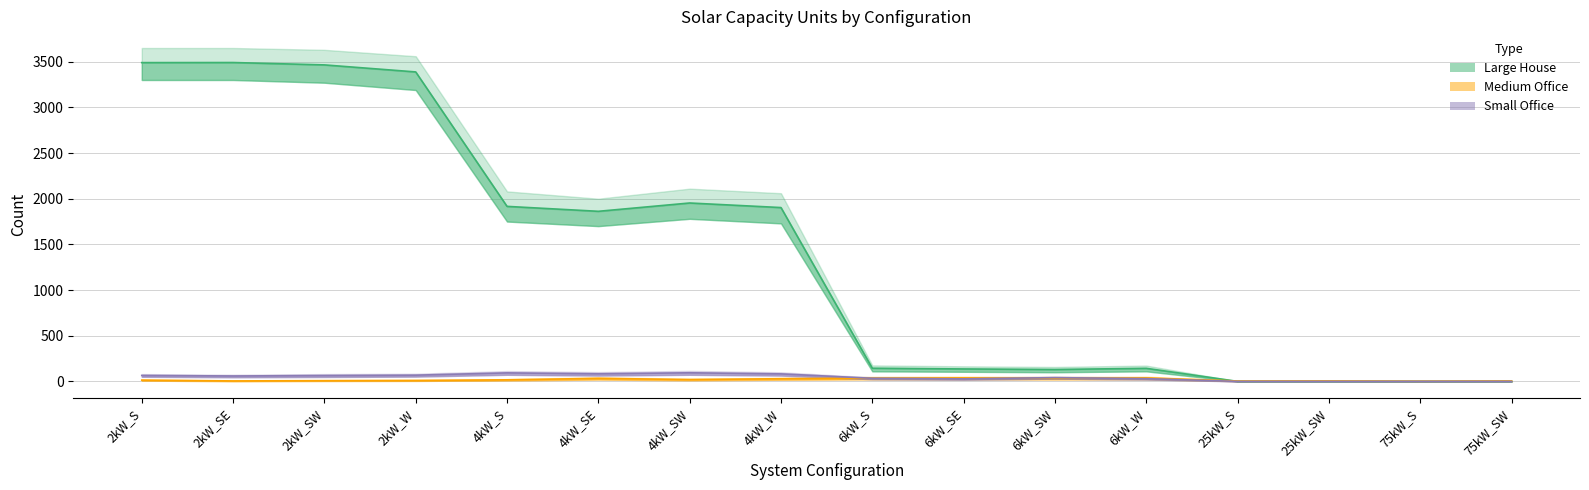

What is the label of the 1st point from the left?

2kW_S